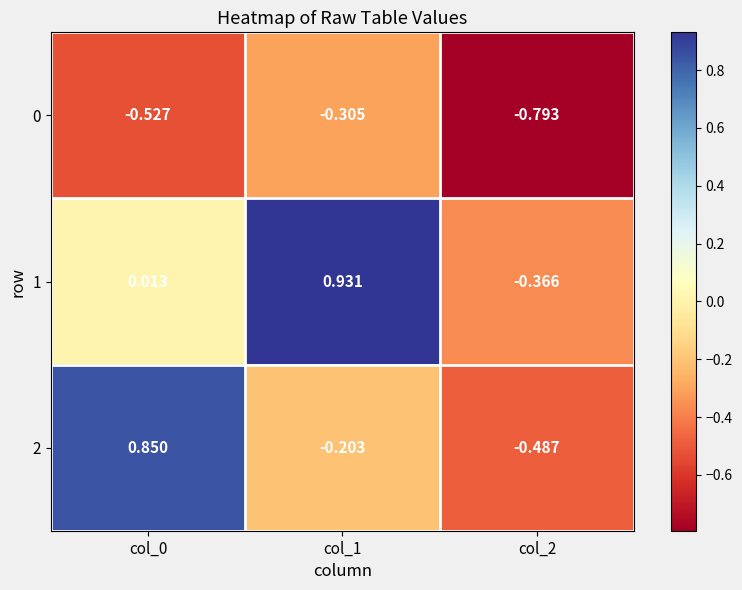

Is the value of 1 at col_0 greater than the value of 2 at col_0?

No